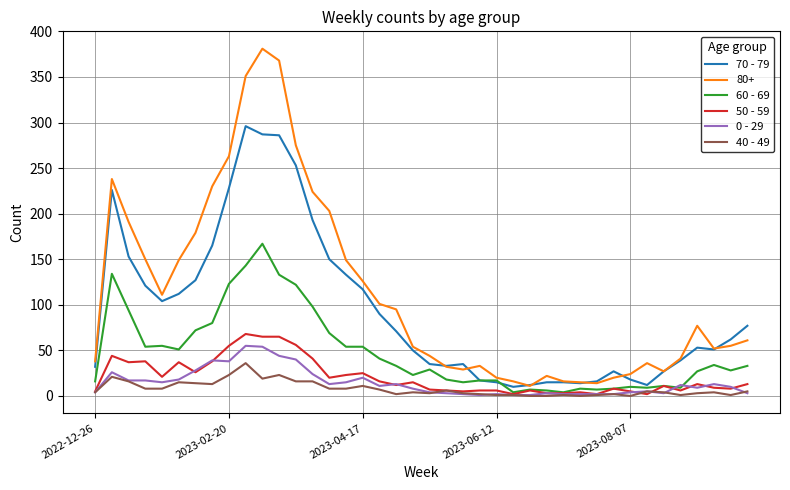

Which series has the largest total across all categories?

80+